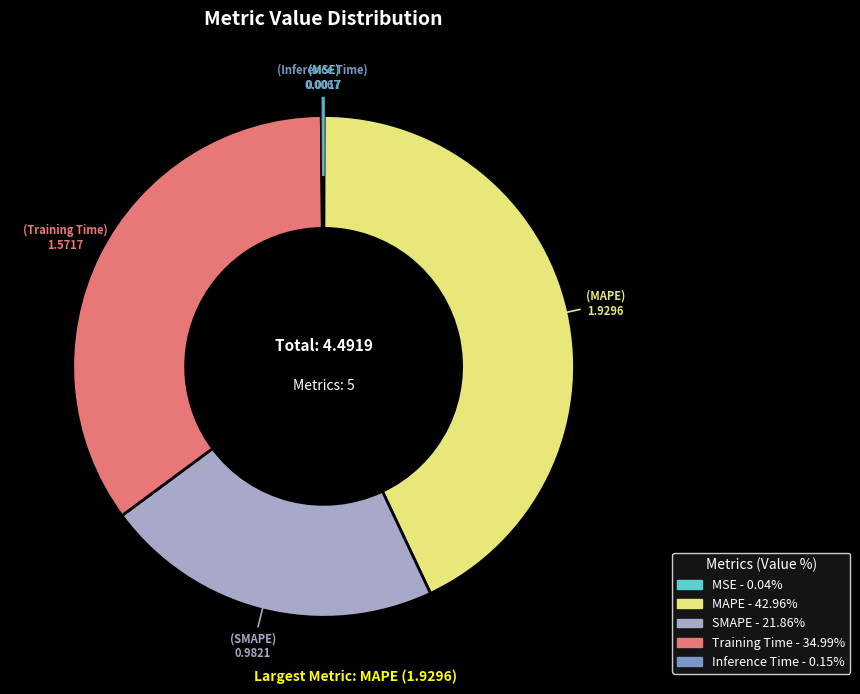

Do Training Time and SMAPE together represent more than half of the pie?

Yes